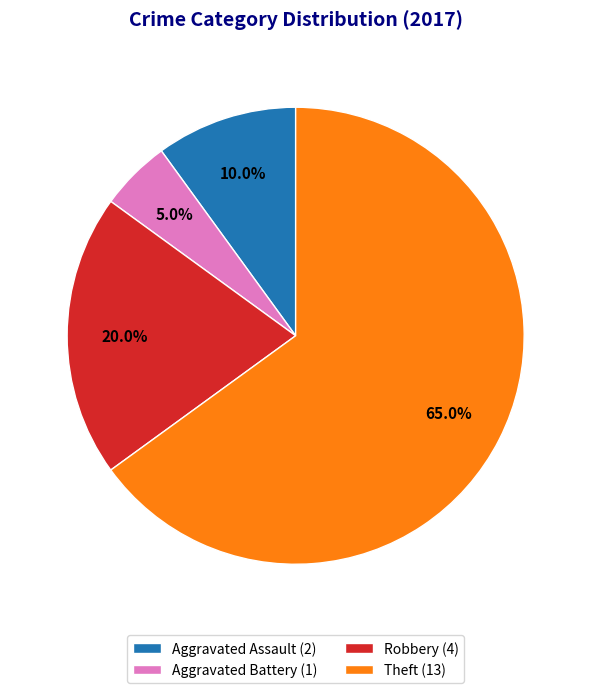

Which slice represents more than half of the pie?

Theft (13)